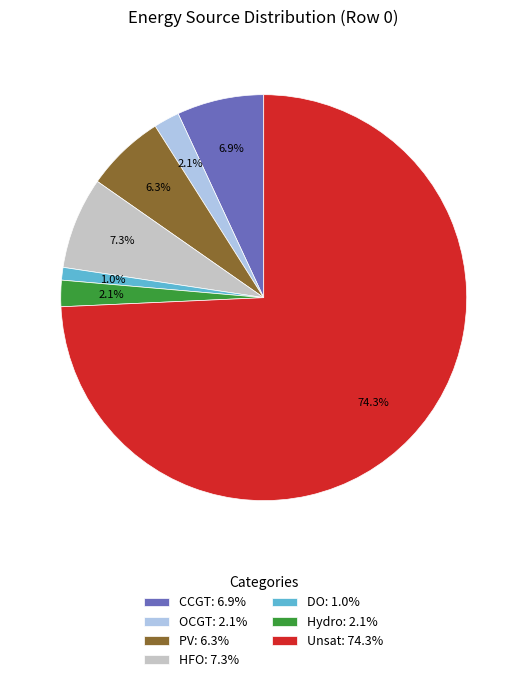

Is Hydro: 2.1% the majority of the pie?

No